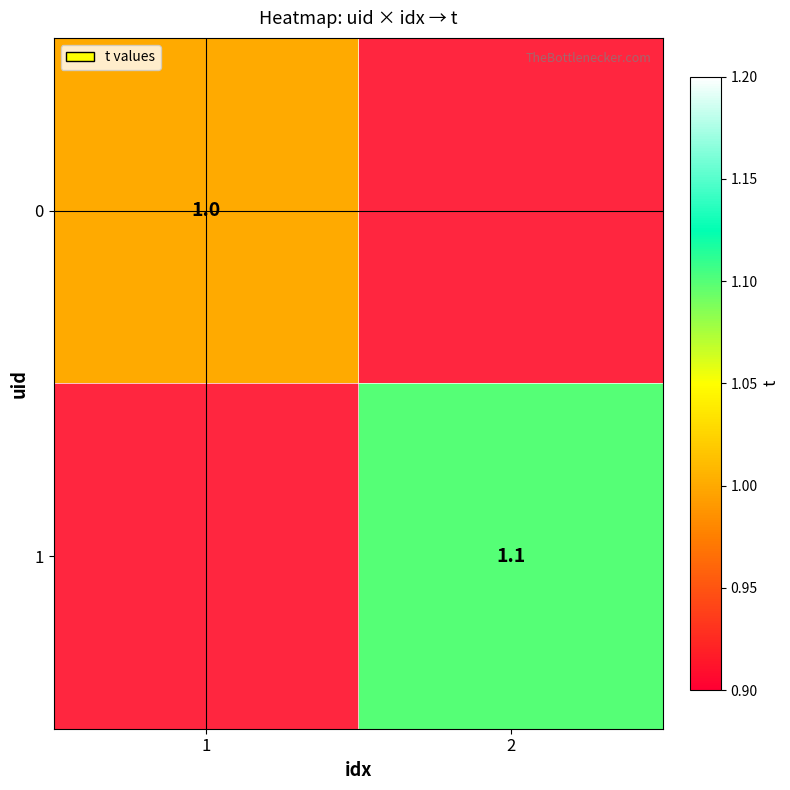

The 1 series shows 1.8 at 2. True or false?

False